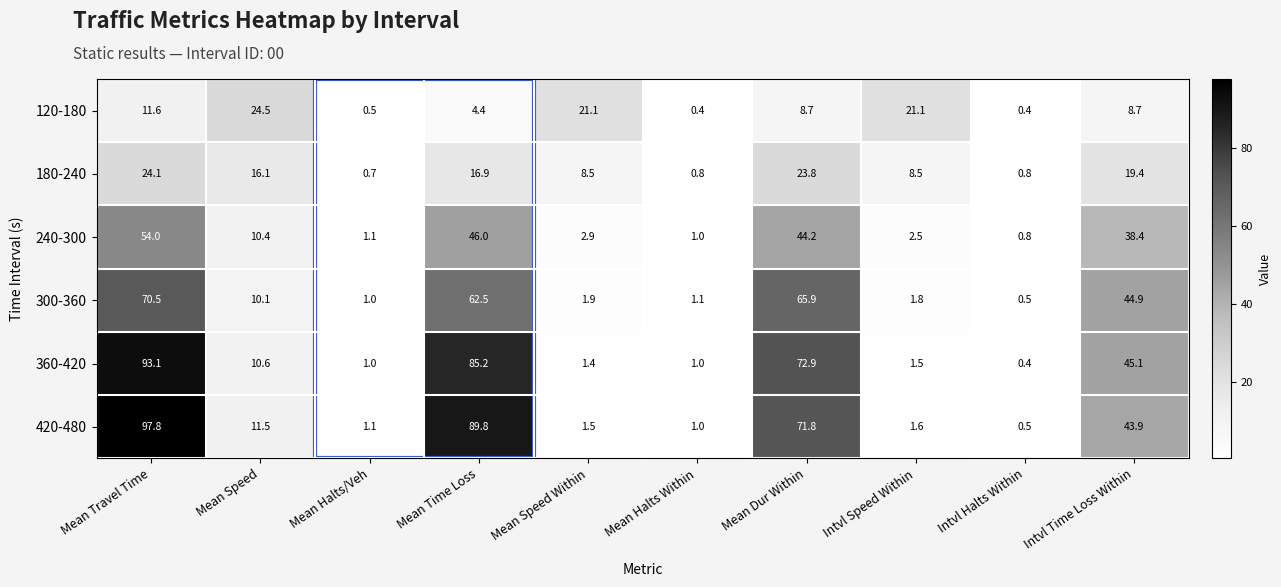

Which series has the largest total across all categories?

420-480